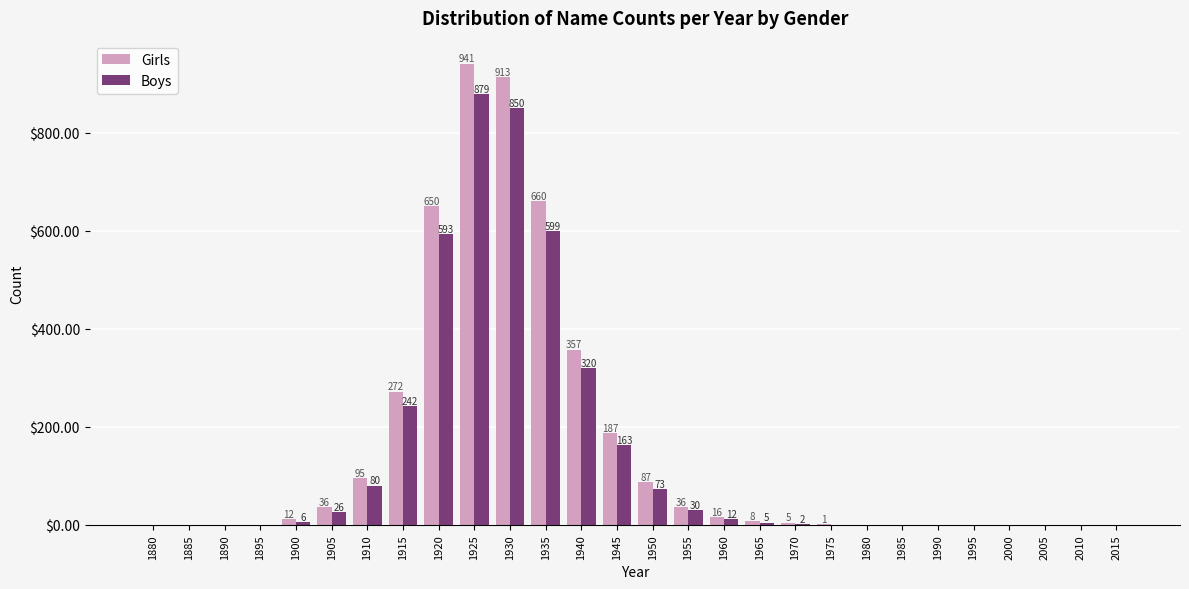

Between 1940 and 2015, which series saw the biggest shift?

Girls